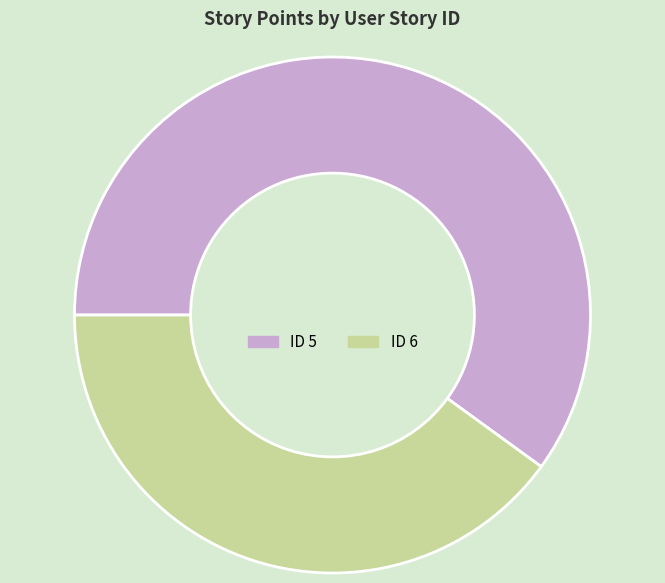

What is the largest slice in the pie chart?

ID 5